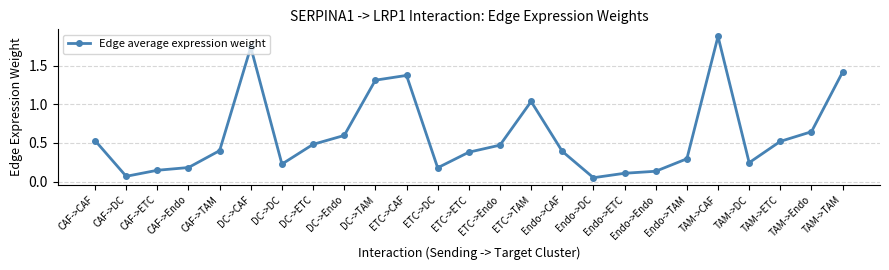

The value at CAF->ETC is 0.0. True or false?

False